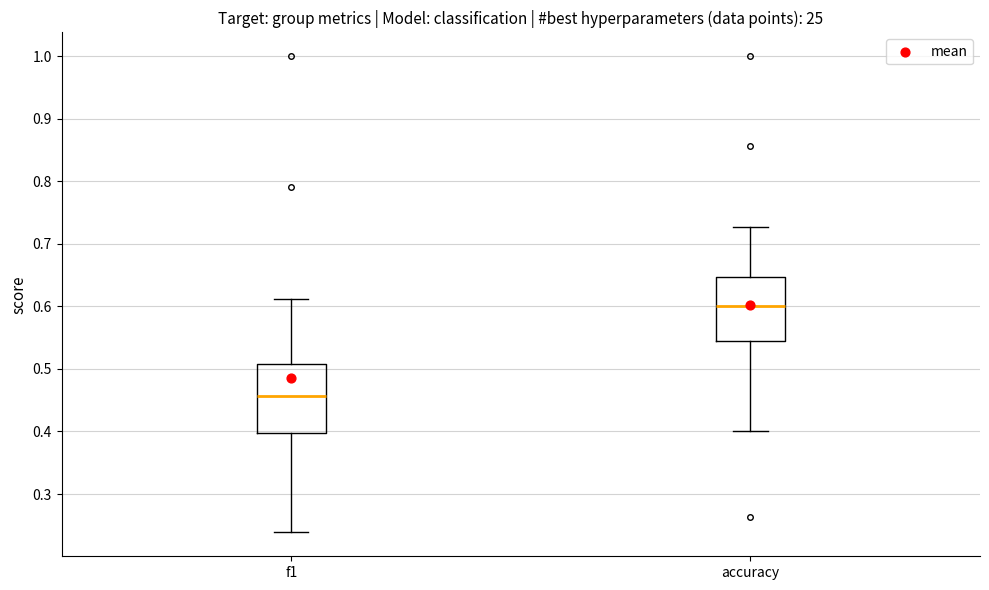

Reading left to right, transcribe this box plot: for each box, give where its median line is, the range the box spans, and where its two whiskers end, as read against the y-axis. The values are not printed on the chart, so give them approximately, as read against the axis.

f1: median 0.46, box 0.40 to 0.51, whiskers 0.24 to 0.61
accuracy: median 0.60, box 0.55 to 0.65, whiskers 0.40 to 0.73